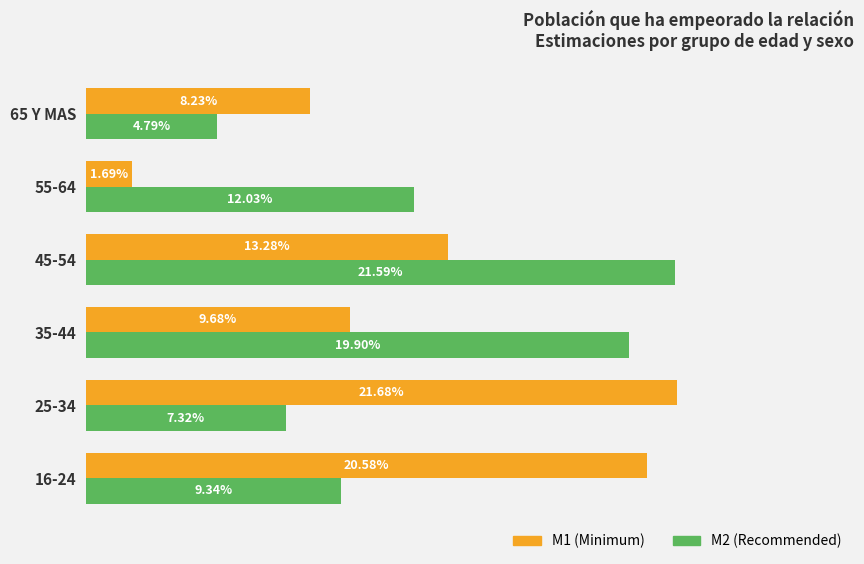

Reading left to right, list all the values displayed in this chart.

M1 (Minimum): 0.2	0.2	0.1	0.1	0.0	0.1
M2 (Recommended): 0.1	0.1	0.2	0.2	0.1	0.0